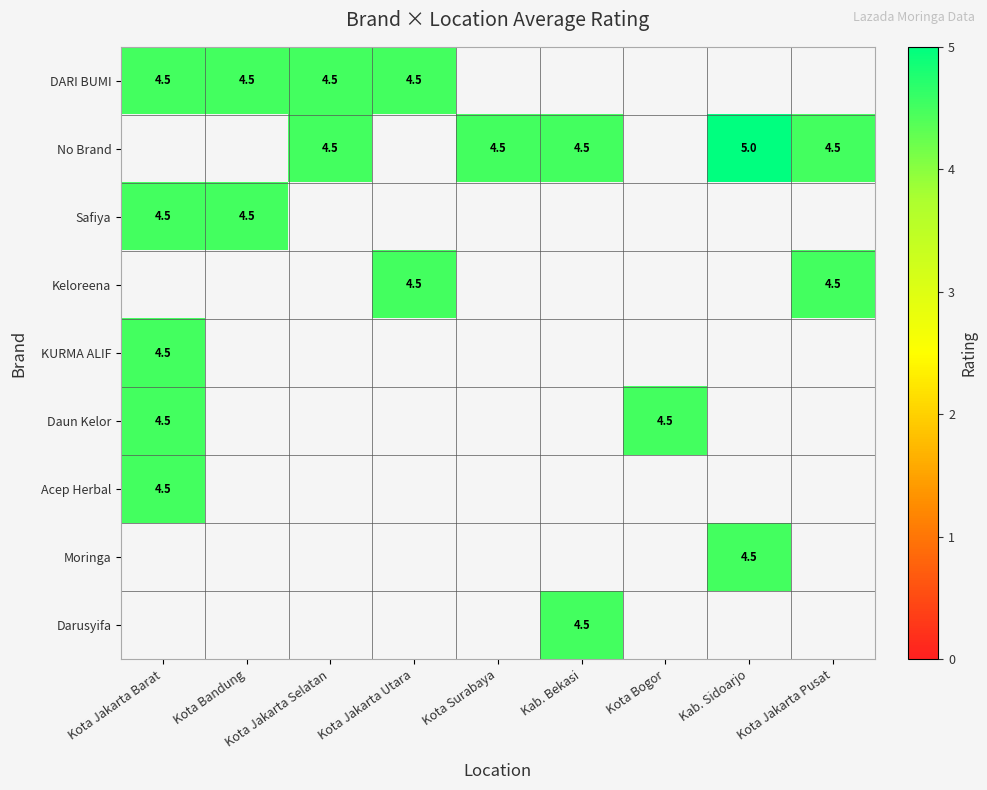

What is the smallest value displayed?

4.5